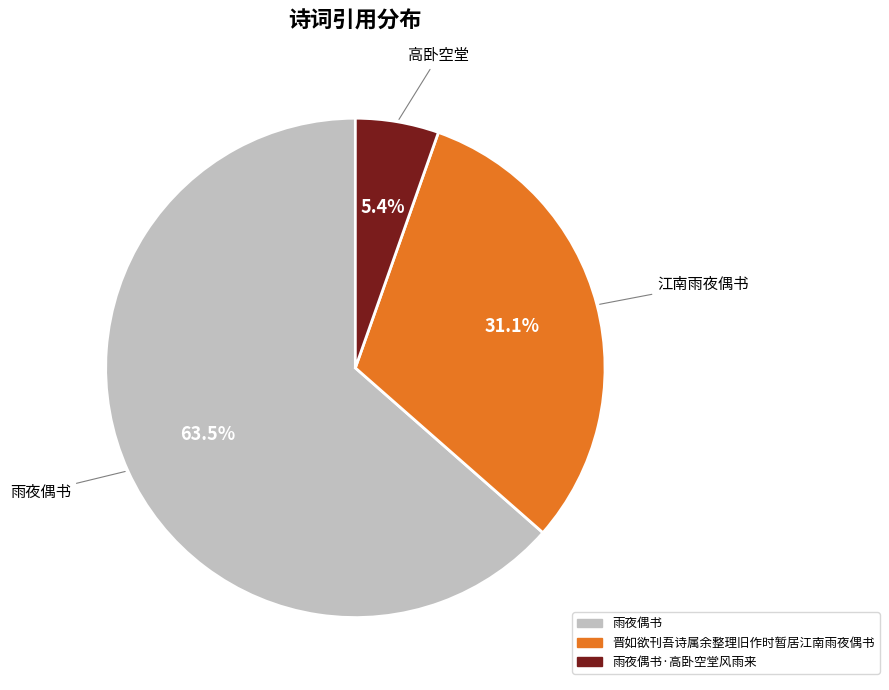

Does any single category account for the majority?

Yes